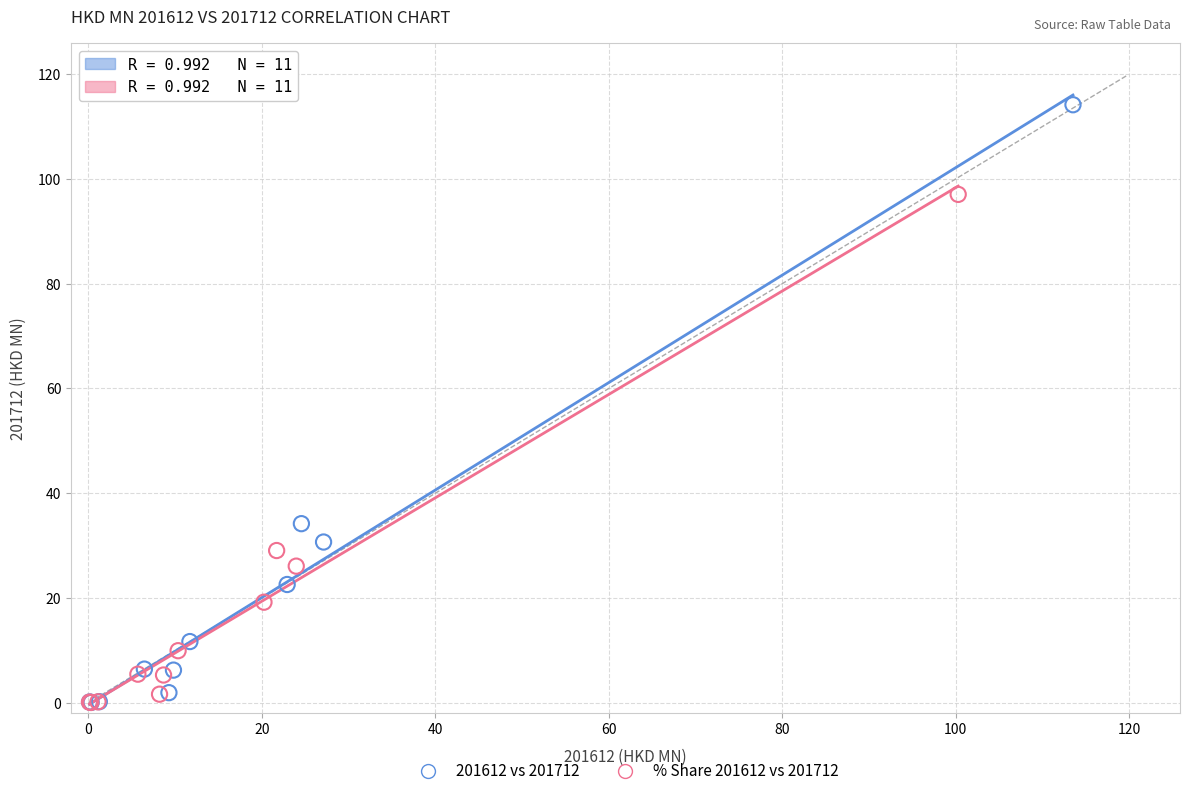

Which series reaches the maximum Y coordinate?

201612 vs 201712